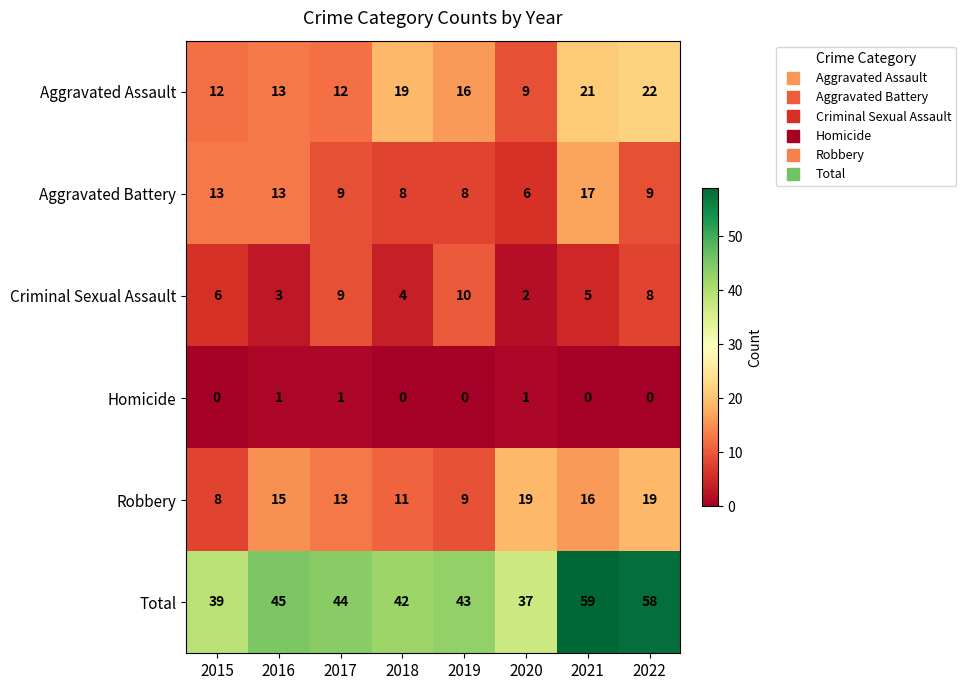

What value does the Total series have at 2016, to the nearest 5?

45